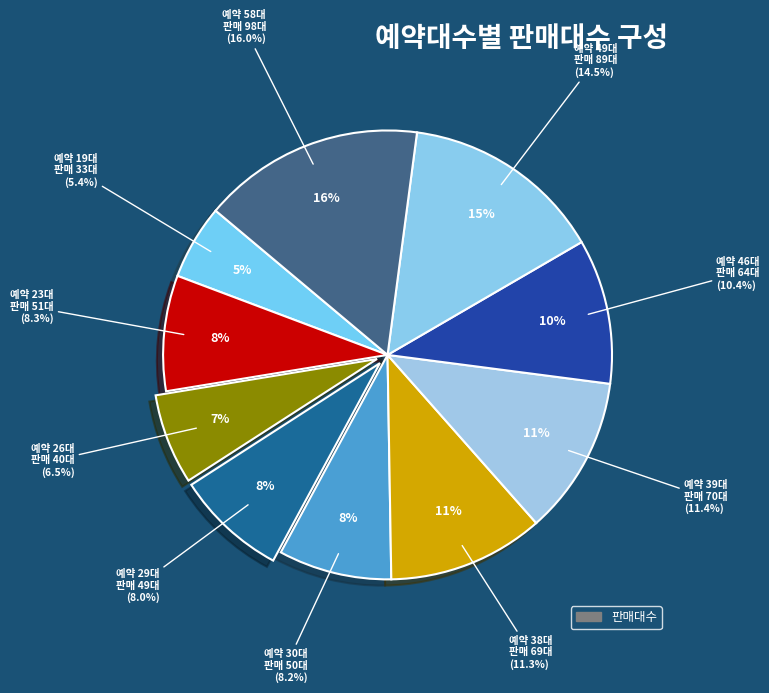

The 46 slice represents 17% of the pie. True or false?

False